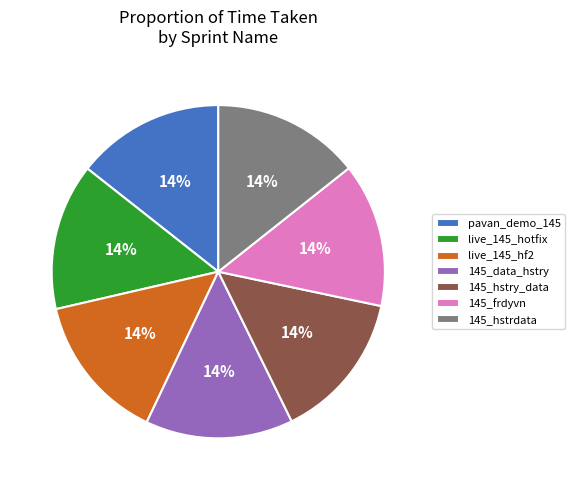

Count the number of slices in the pie.

7